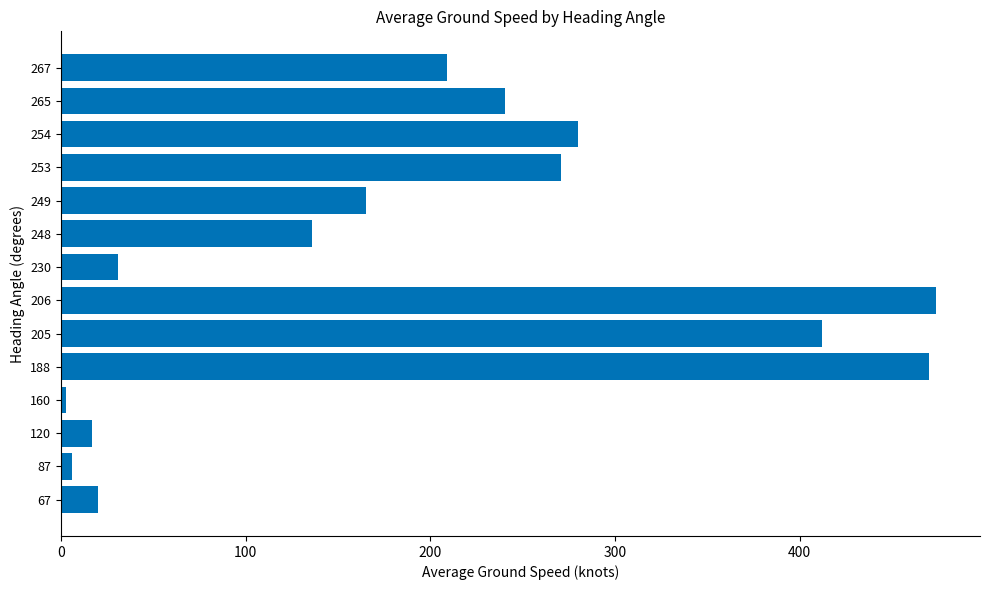

What is the approximate value at 67?

20.0